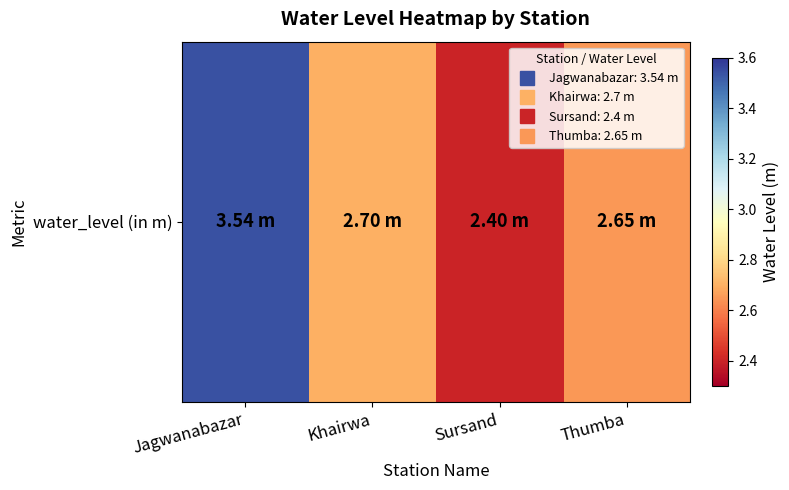

What is the greatest value displayed?

3.5